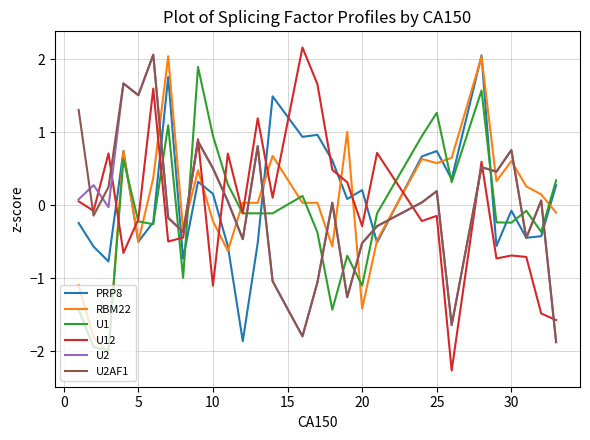

True or false: RBM22 and PRP8 intersect in this chart.

True